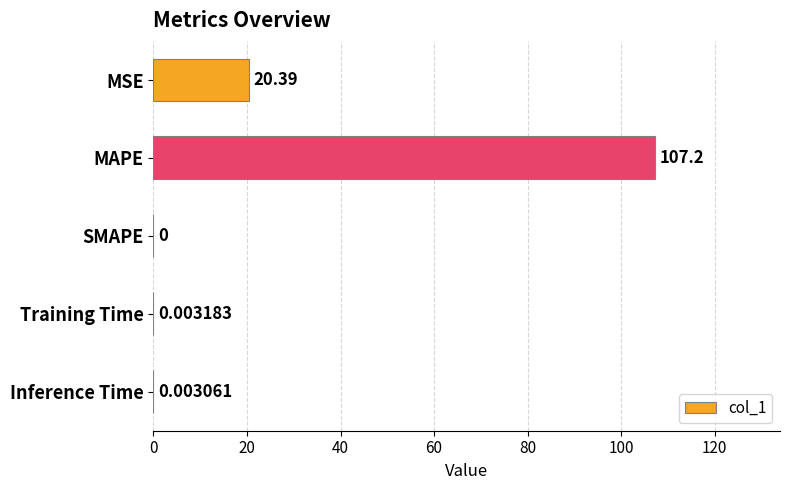

Which label corresponds to the largest value in the chart?

MAPE